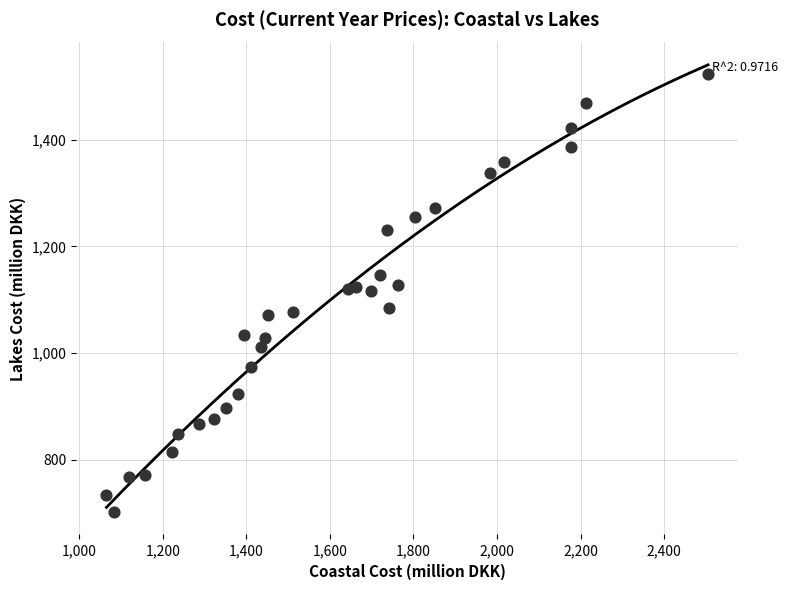

What is the range of X values (max minus min)?

1440.0